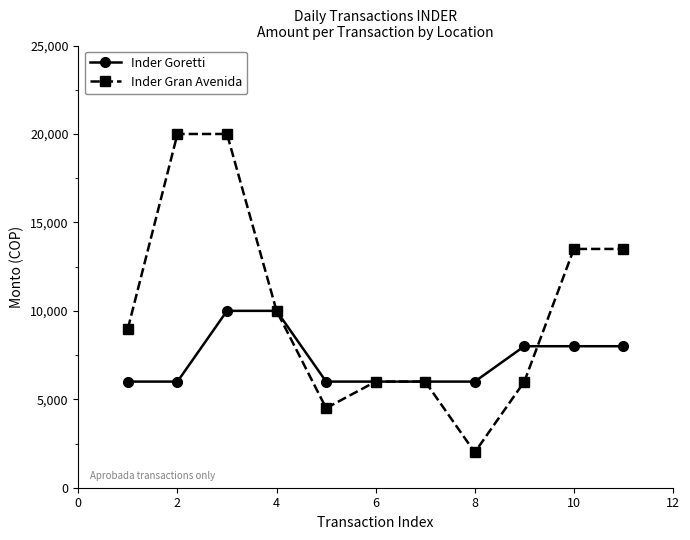

What is the value of the Inder Goretti point at the 1st from the left?

6000